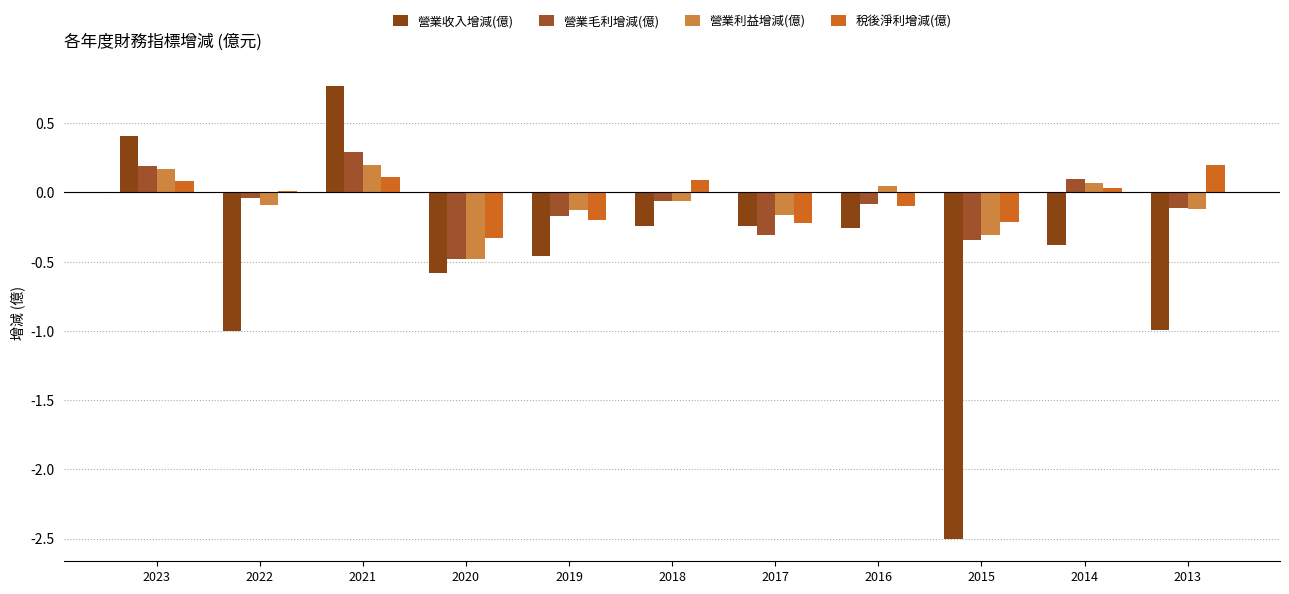

Which series has the largest total across all categories?

稅後淨利增減(億)